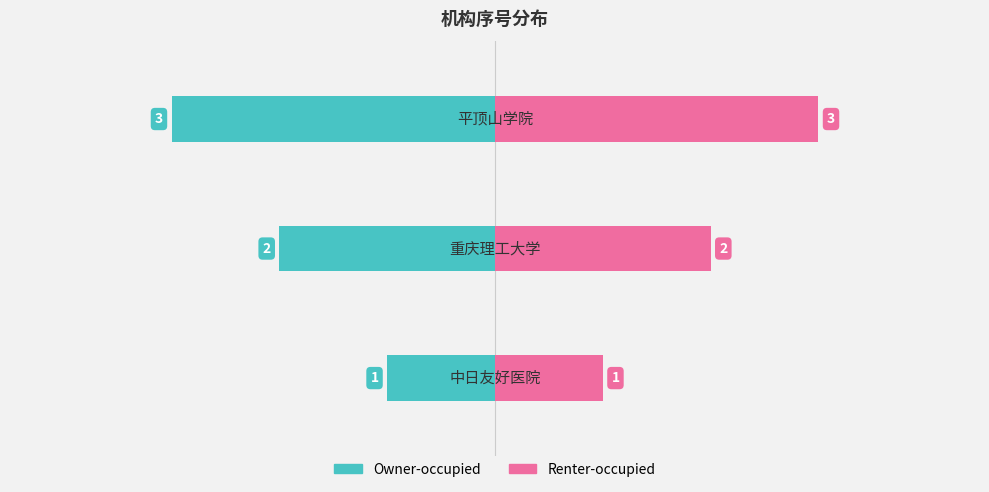

What is the difference between the Renter-occupied values at 1 and 2?

1